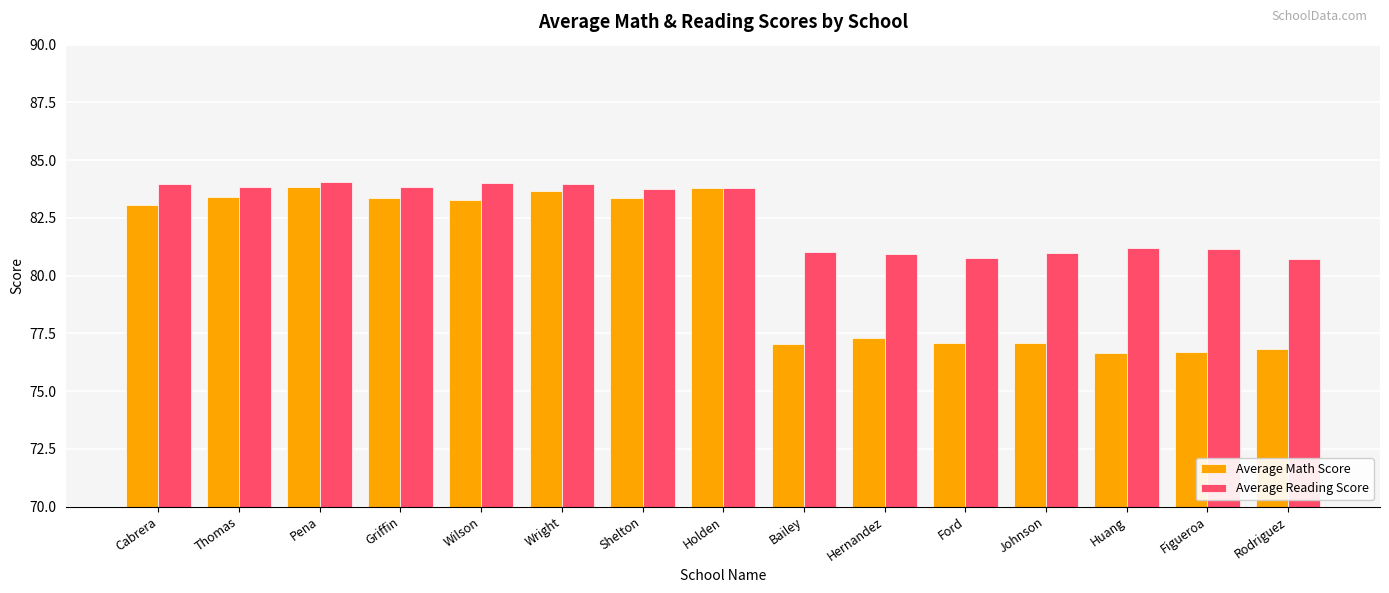

Read the Average Math Score value at Figueroa.

76.7